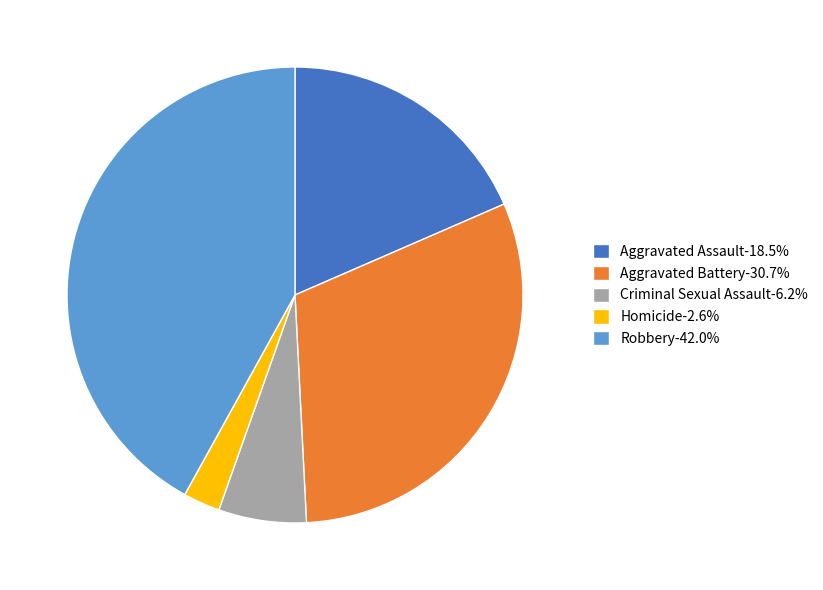

Approximately how many times larger is the value at Aggravated Battery-30.7% compared to Homicide-2.6%?

11.8